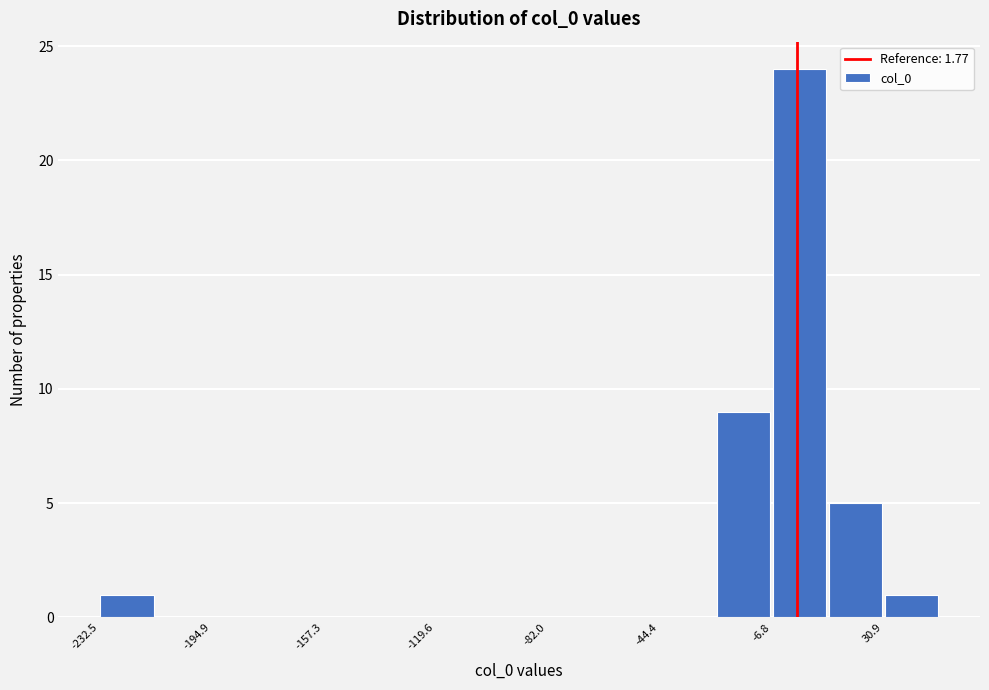

Read against the x-axis, roughly where is the centre of the tallest bar?

5